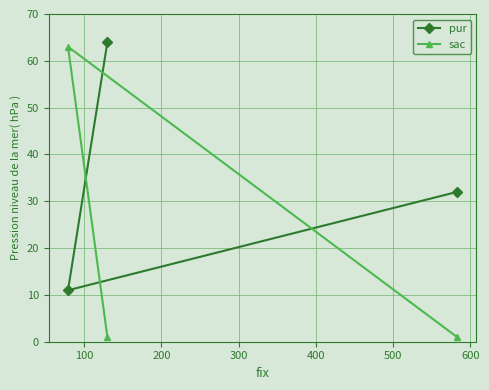

What is the value of the pur point at the 1st from the left?

11